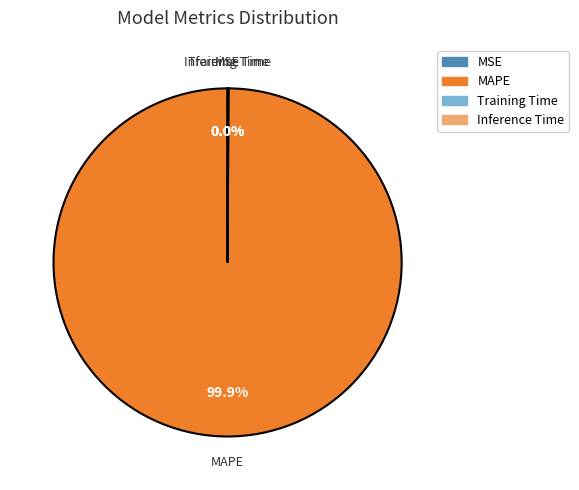

What is the majority slice?

MAPE